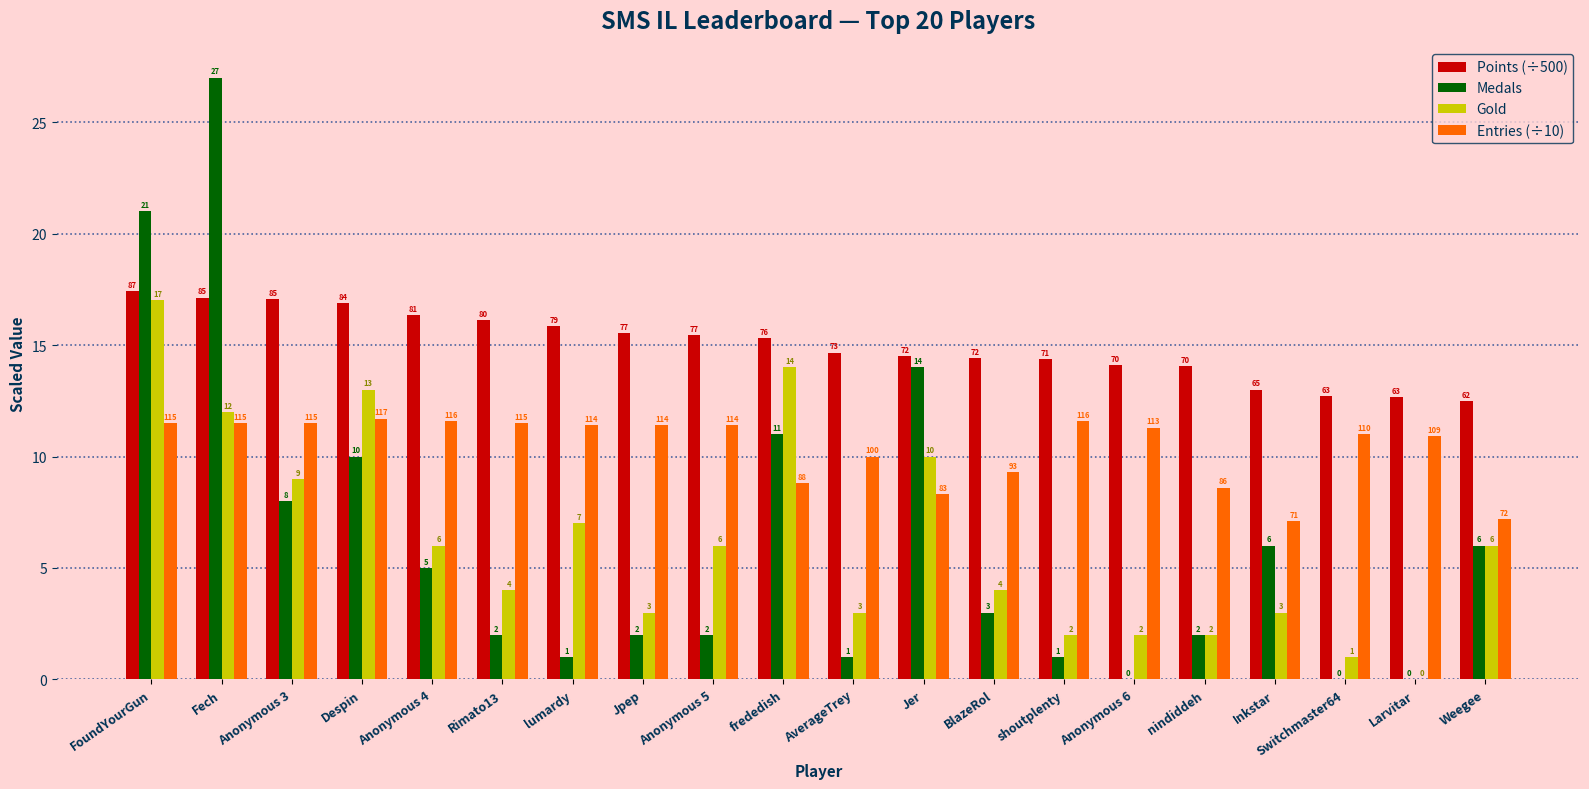

What is the sum of the Gold values at Rimato13 and Weegee?

10.0